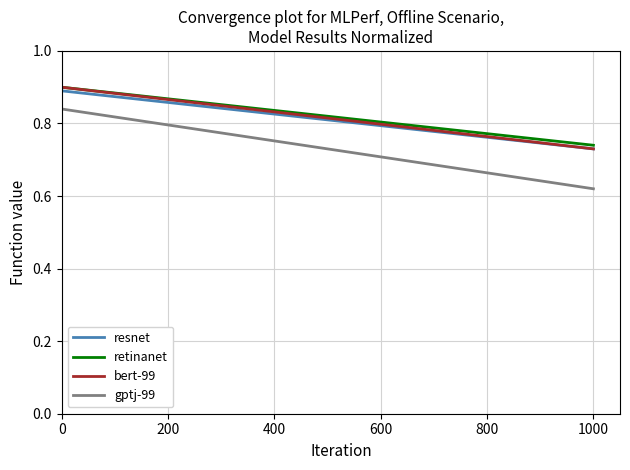

Which series has the largest range (max minus min)?

gptj-99